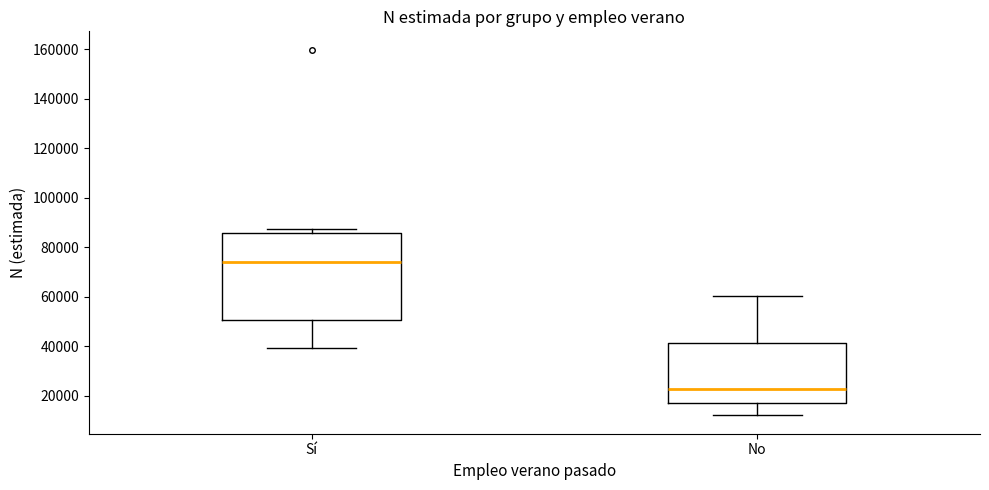

Reading left to right, transcribe this box plot: for each box, give where its median line is, the range the box spans, and where its two whiskers end, as read against the y-axis. The values are not printed on the chart, so give them approximately, as read against the axis.

Sí: median 74000, box 50000 to 86000, whiskers 40000 to 88000
No: median 22000, box 18000 to 42000, whiskers 12000 to 60000